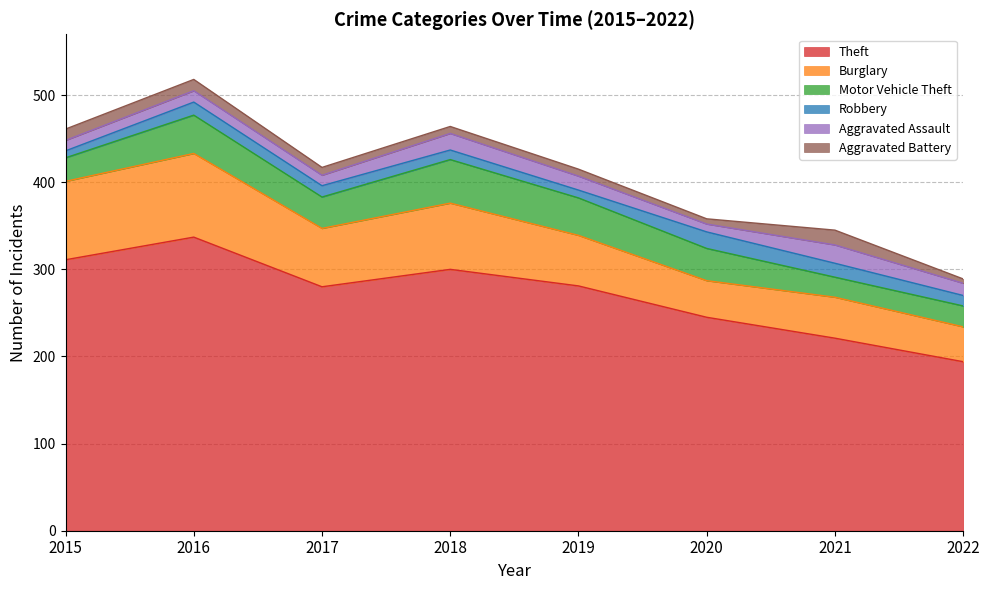

What is the difference between the highest and lowest values at 2018?

292